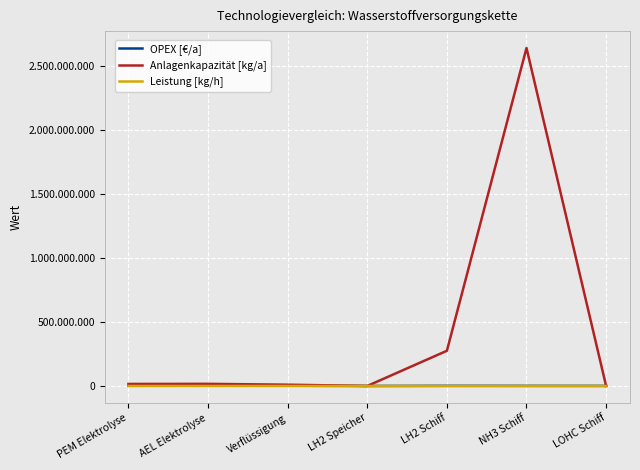

Is this an area chart (filled region under the line)?

No